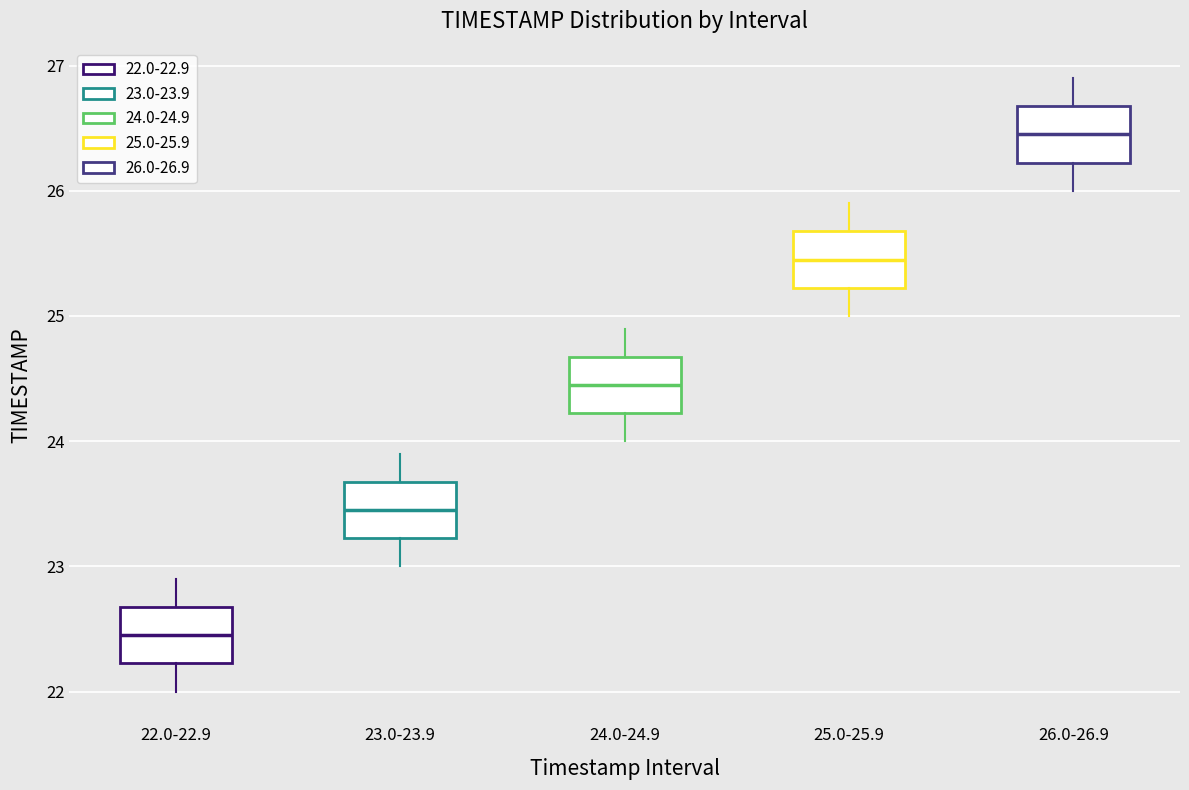

Where does the upper whisker of the box for 25.0-25.9 end on the y-axis? The values are not printed on the chart, so give them approximately, as read against the axis.

25.9